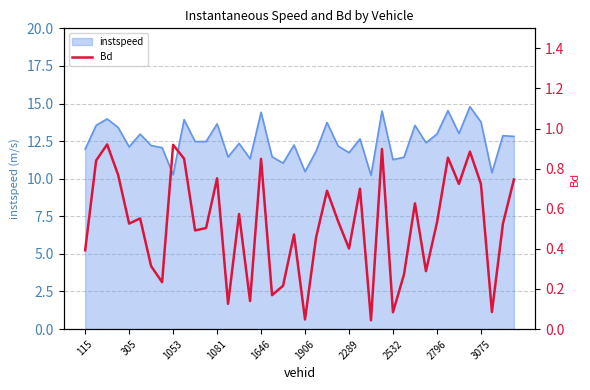

Reading left to right, what are all the values shown in this chart?

0.4	0.8	0.9	0.8	0.5	0.6	0.3	0.2	0.9	0.8	0.5	0.5	0.8	0.1	0.6	0.1	0.8	0.2	0.2	0.5	0.0	0.5	0.7	0.5	0.4	0.7	0.0	0.9	0.1	0.3	0.6	0.3	0.5	0.9	0.7	0.9	0.7	0.1	0.5	0.7